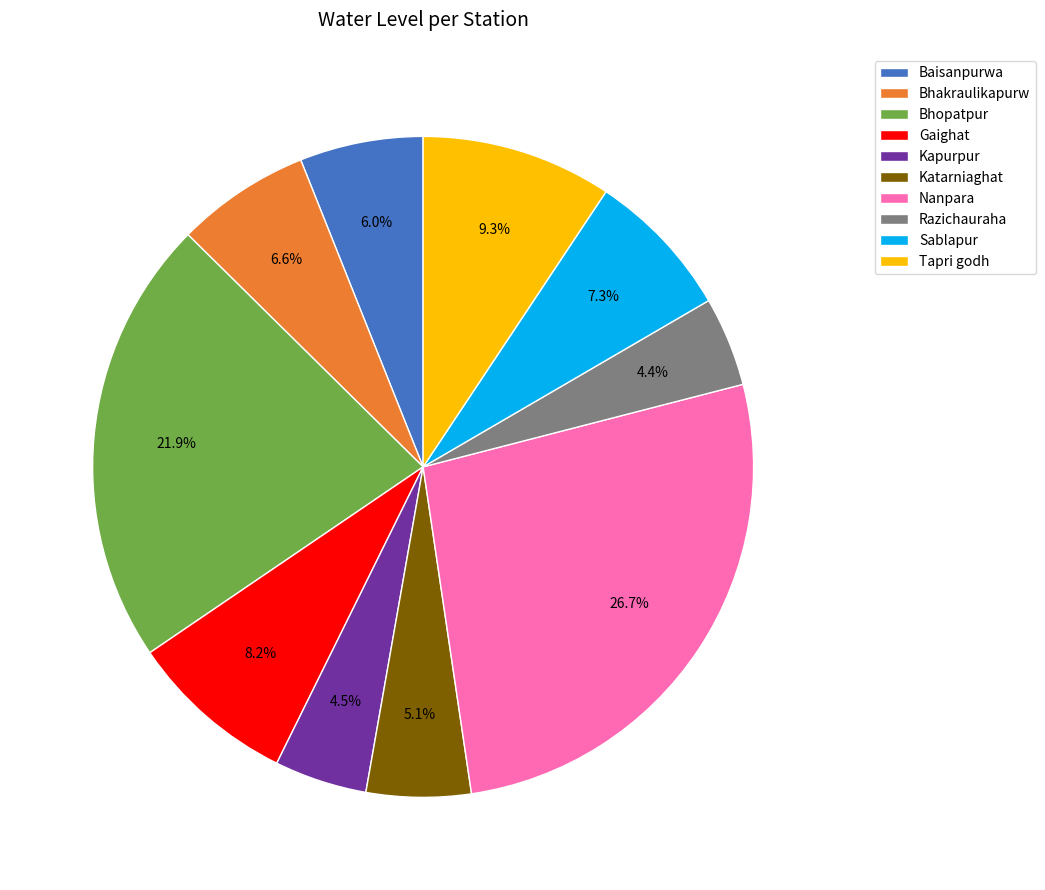

Does Bhakraulikapurw account for over 50% of the chart?

No